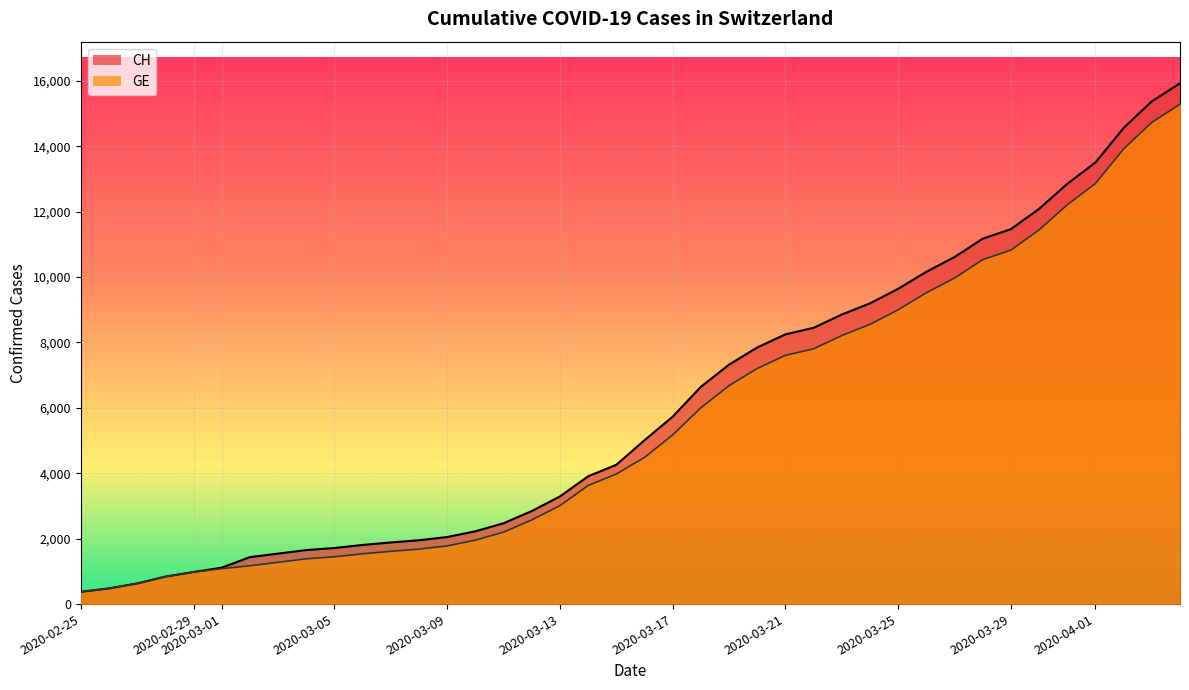

Which series changed the most between 2020-02-25 and 2020-03-14?

CH